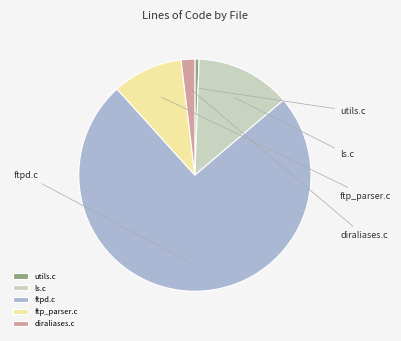

What percentage do utils.c and ftp_parser.c together represent?

10.4%